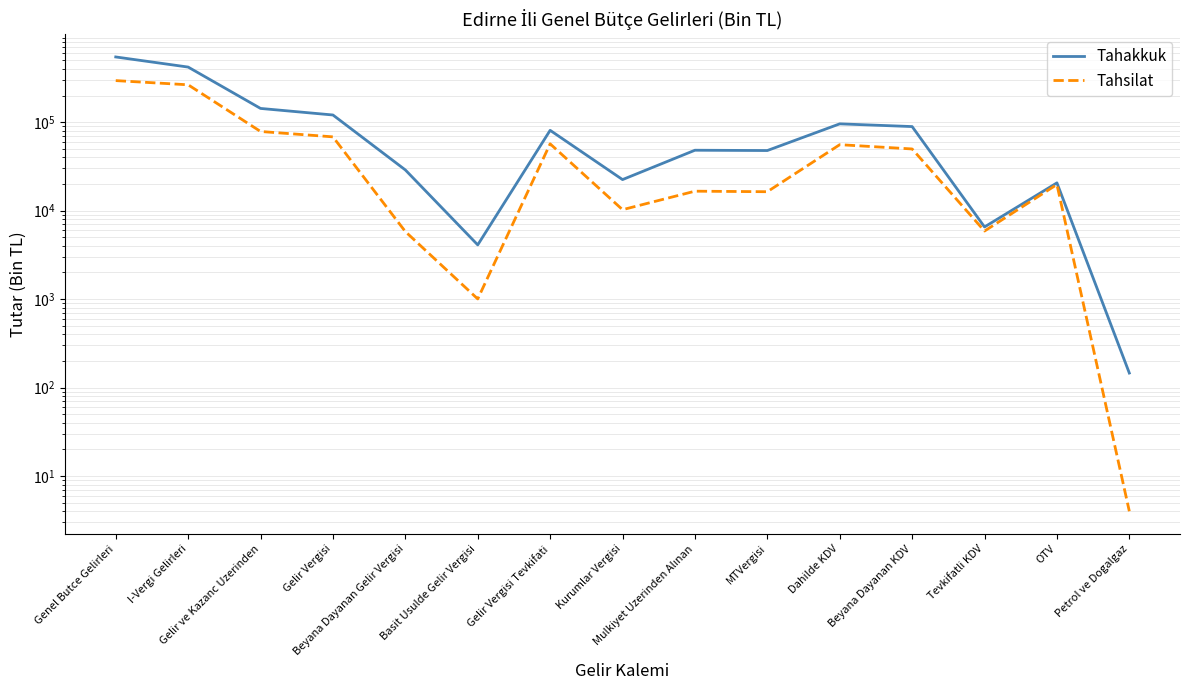

What is the label of the 7th point from the left?

Gelir Vergisi Tevkifati